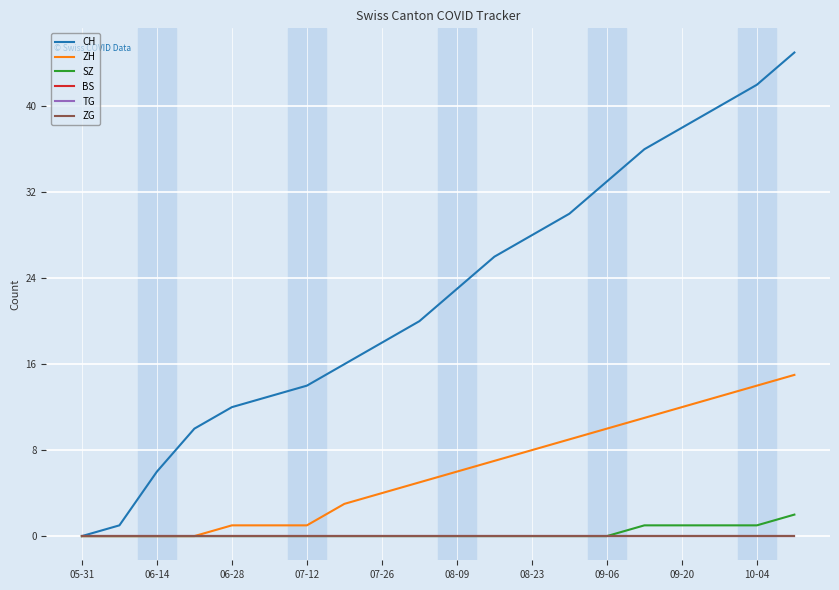

True or false: ZG has more than 1 points higher than both neighbors.

False